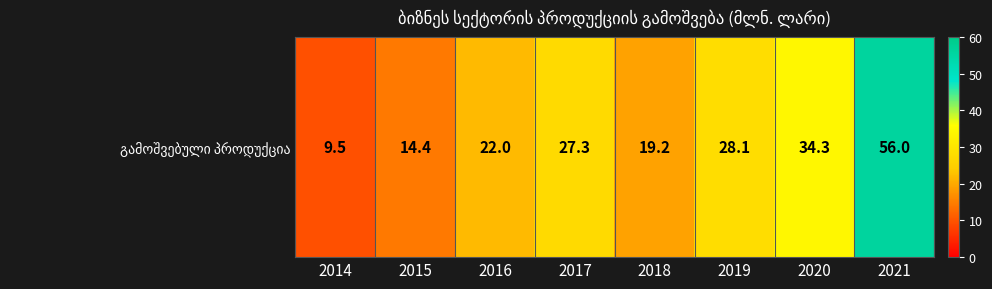

Which has a higher value, 2018 or 2019?

2019